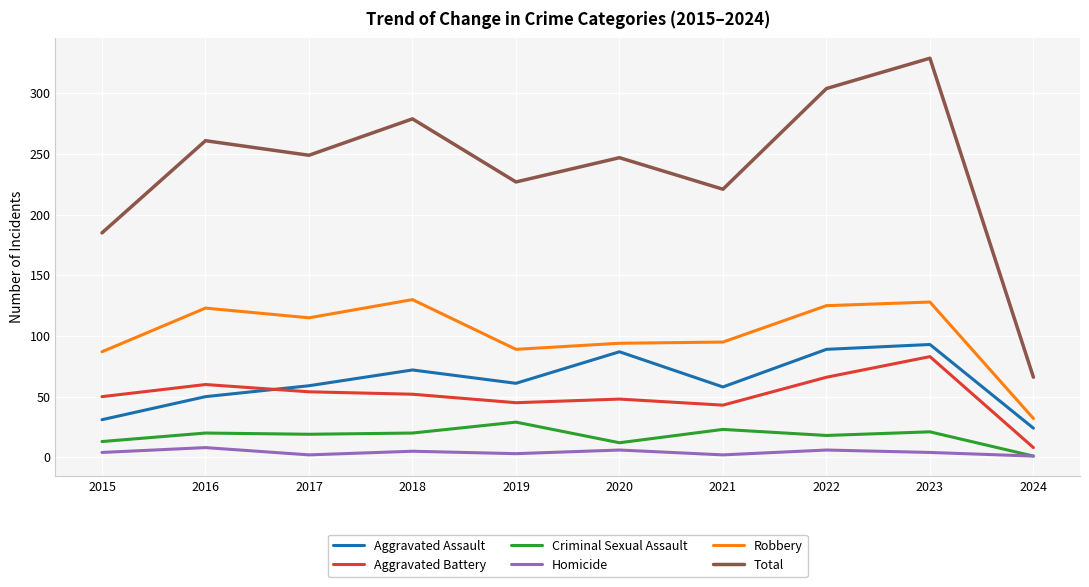

The Criminal Sexual Assault series shows 21 at 2023. True or false?

True